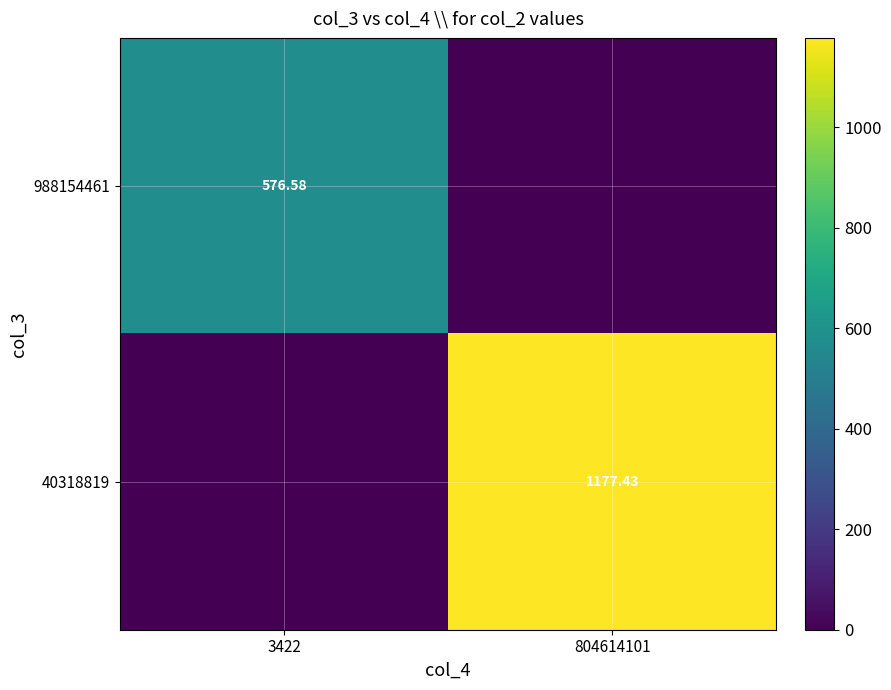

The 40318819 series shows 0.0 at 3422. True or false?

True